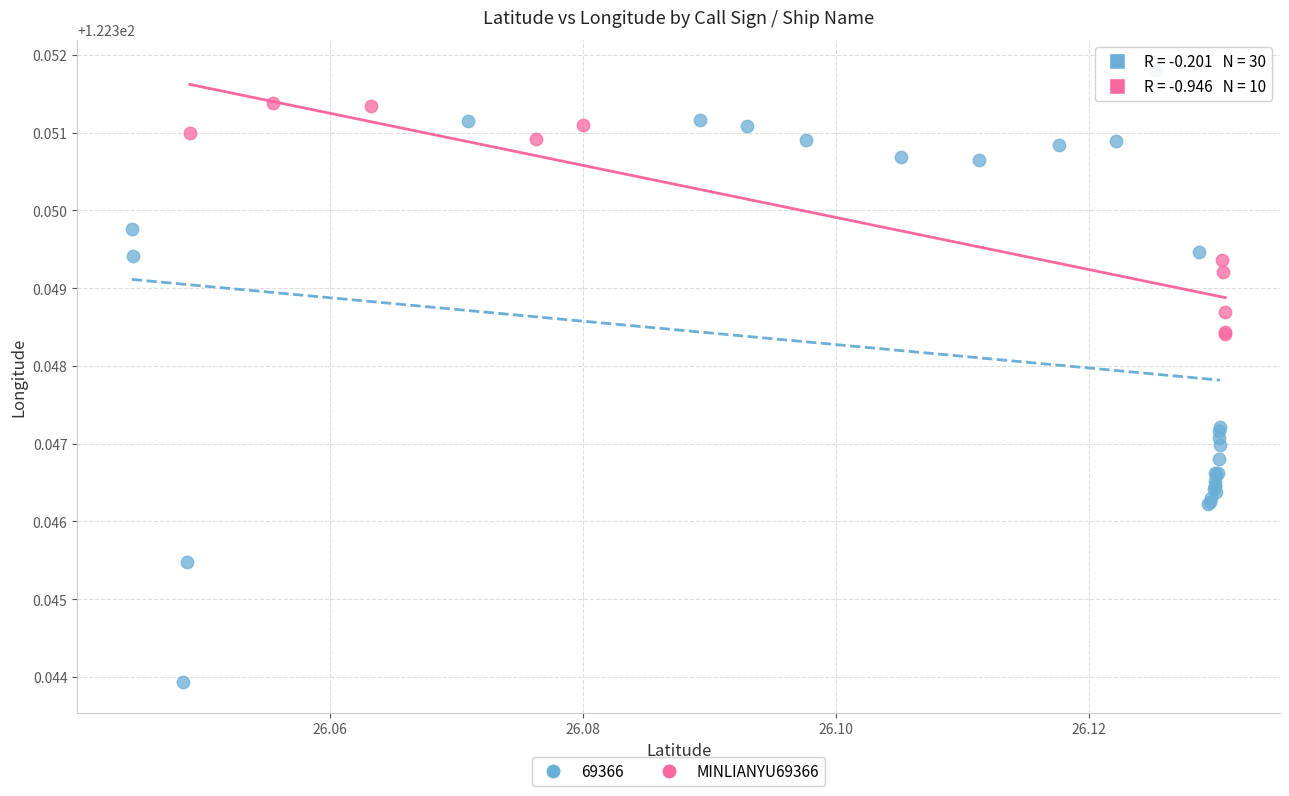

Which series has the widest spread of Y values?

69366